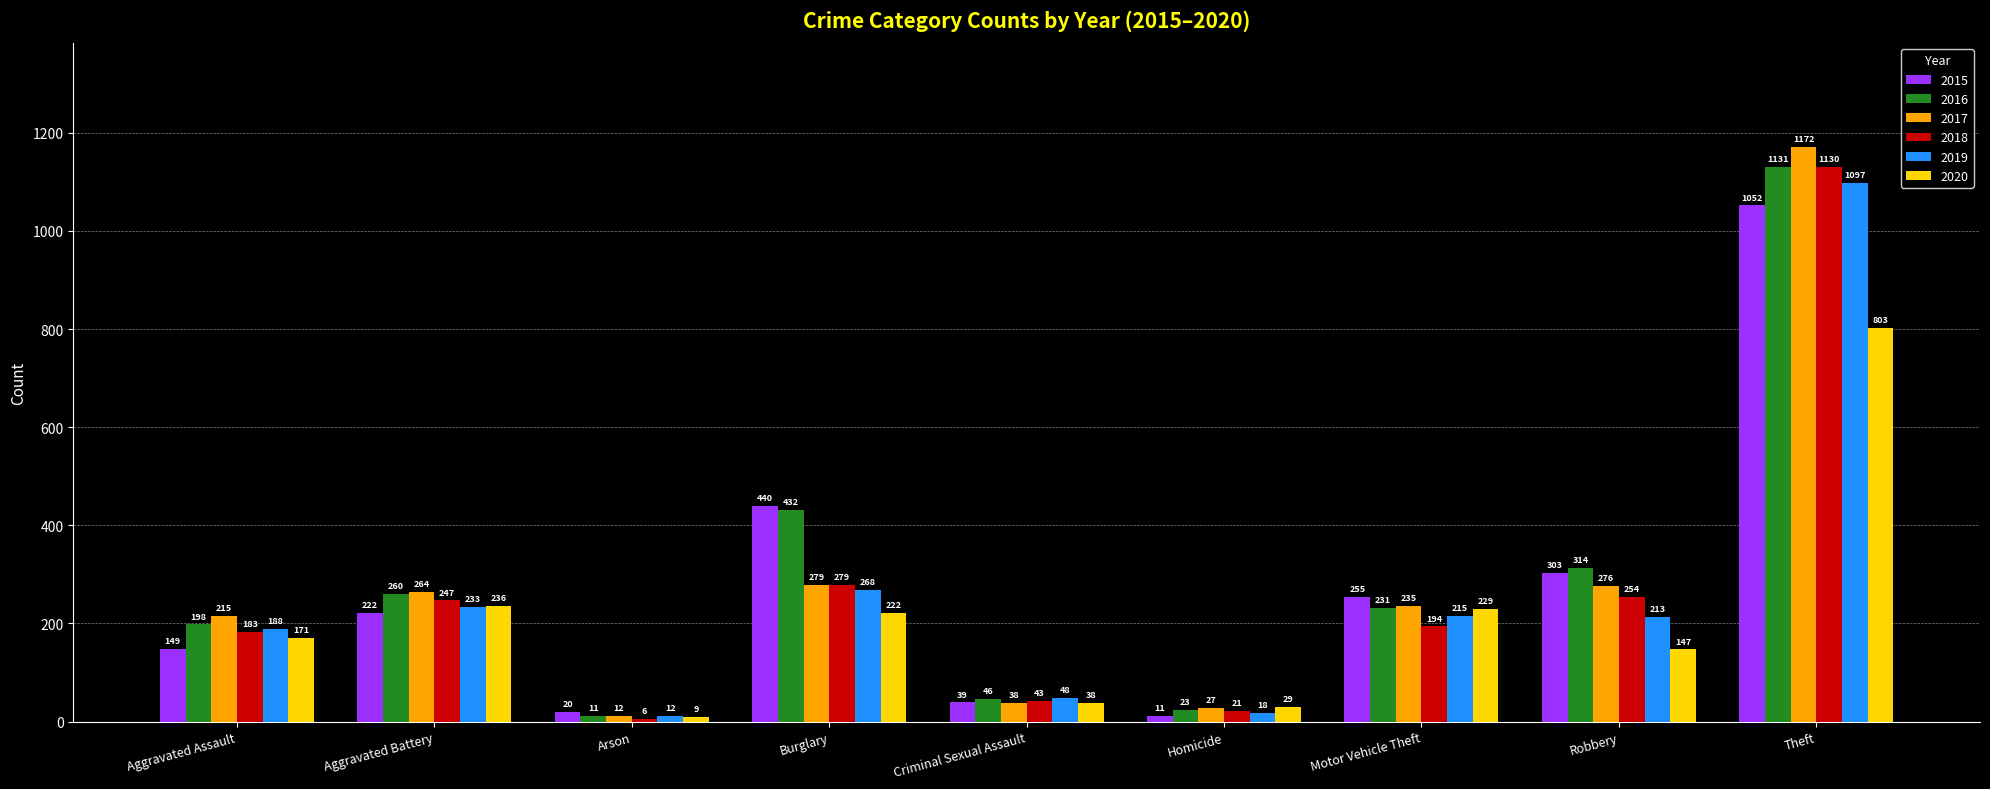

What is the difference between the maximum and minimum values in the 2017 series?

1160